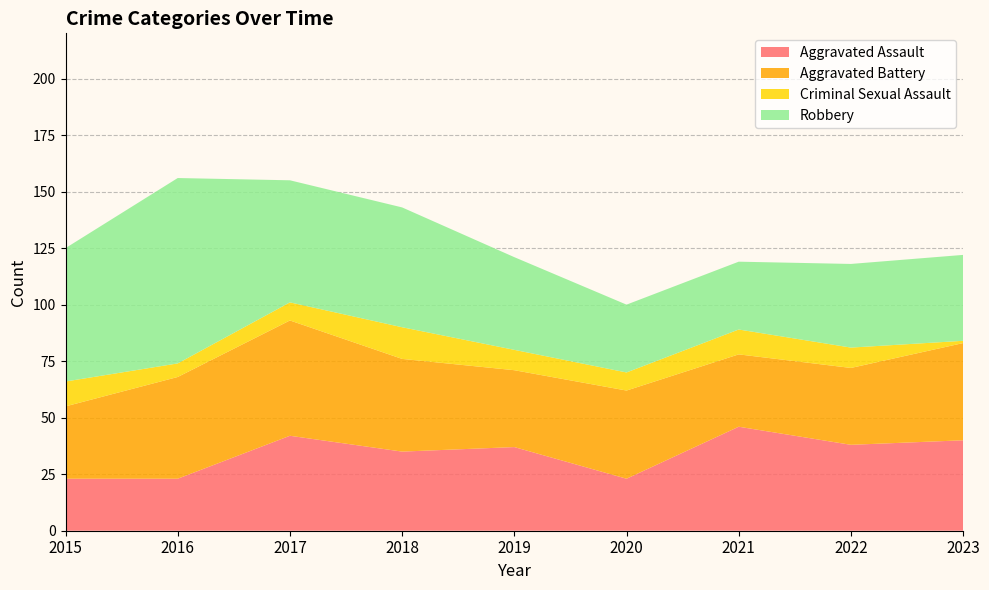

Reading left to right, what are all the values shown in this chart?

Aggravated Assault: 23	23	42	35	37	23	46	38	40
Aggravated Battery: 32	45	51	41	34	39	32	34	43
Criminal Sexual Assault: 11	6	8	14	9	8	11	9	1
Robbery: 59	82	54	53	41	30	30	37	38